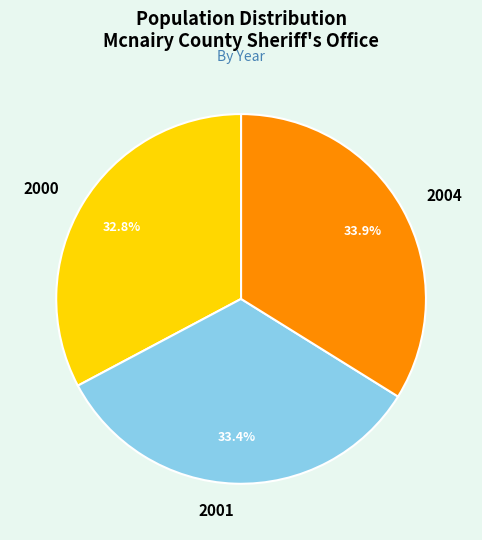

Is there a majority slice in this chart?

No